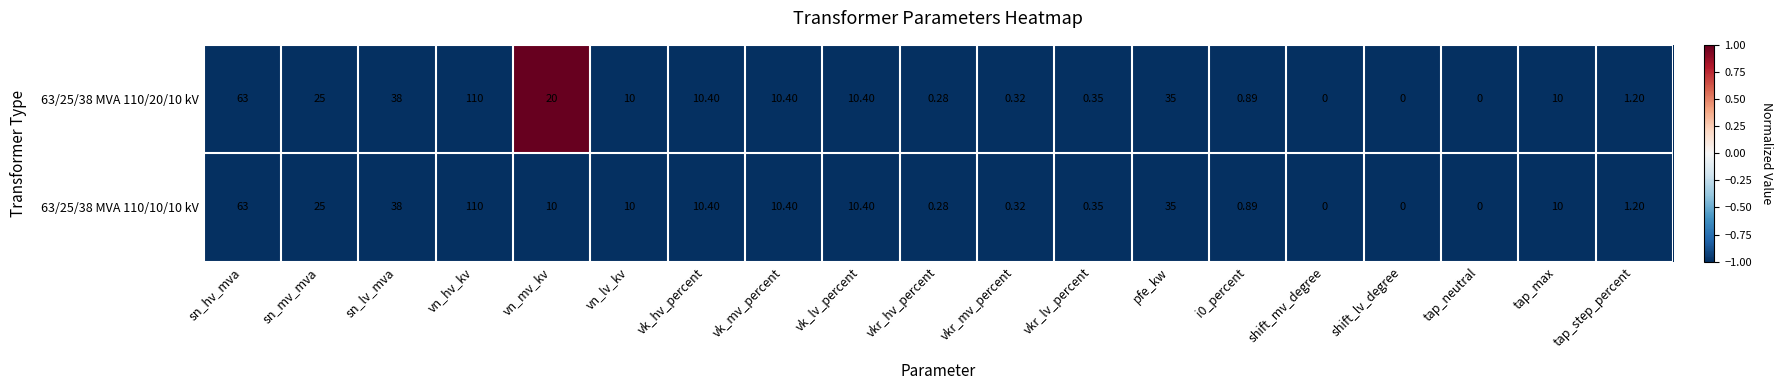

Which category has the highest value across all series?

vn_hv_kv